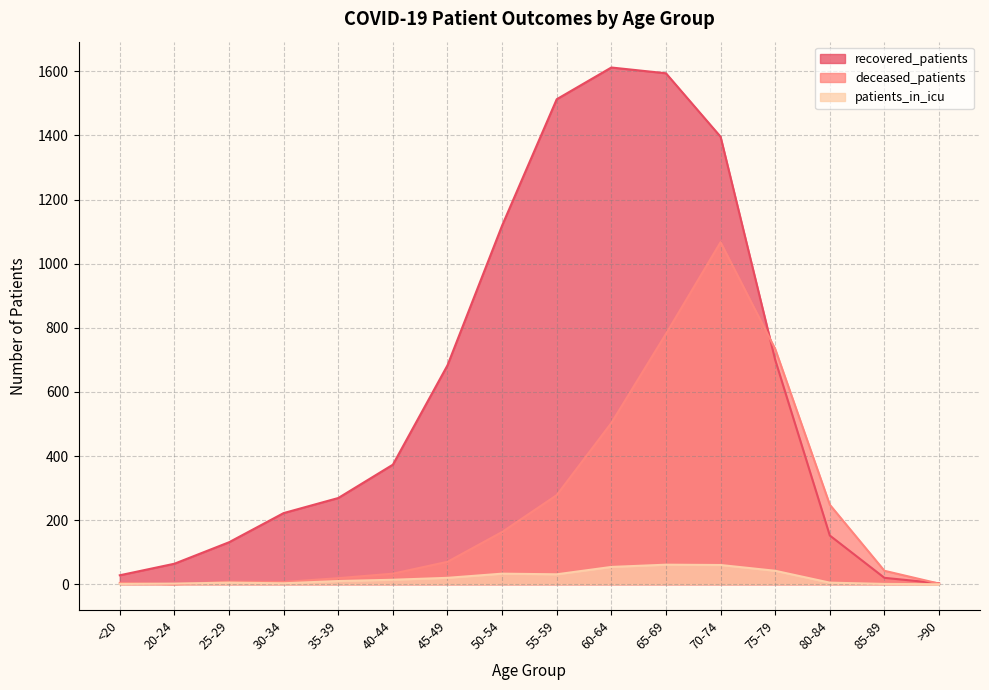

Is it true that deceased_patients equals 33 at 40-44?

True